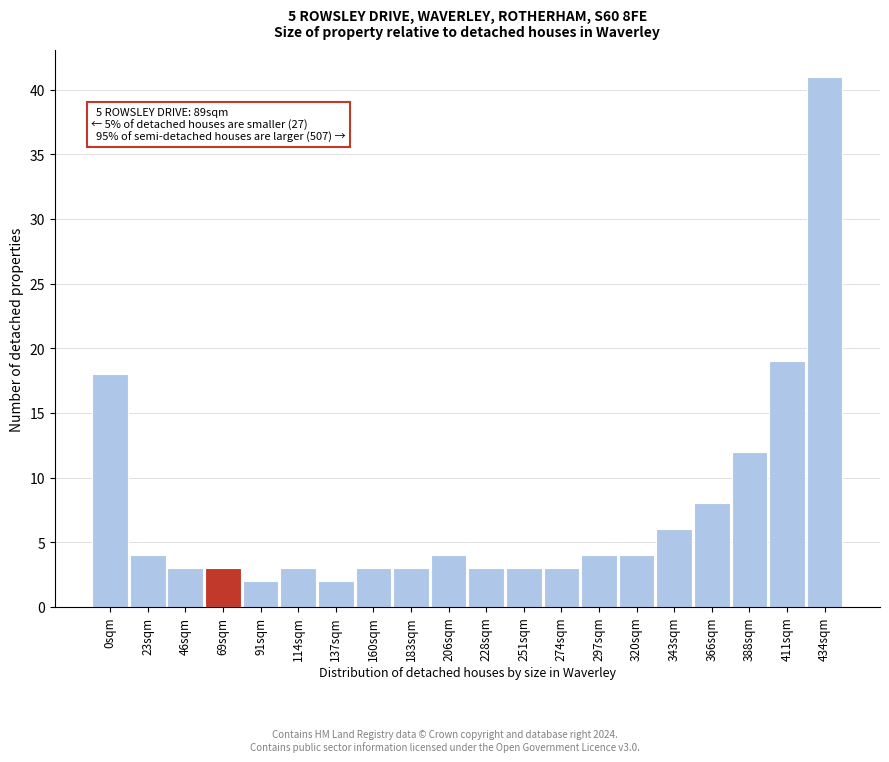

Reading left to right, extract all data points from this chart.

0sqm=18	23sqm=4	46sqm=3	69sqm=3	91sqm=2	114sqm=3	137sqm=2	160sqm=3	183sqm=3	206sqm=4	228sqm=3	251sqm=3	274sqm=3	297sqm=4	320sqm=4	343sqm=6	366sqm=8	388sqm=12	411sqm=19	434sqm=41